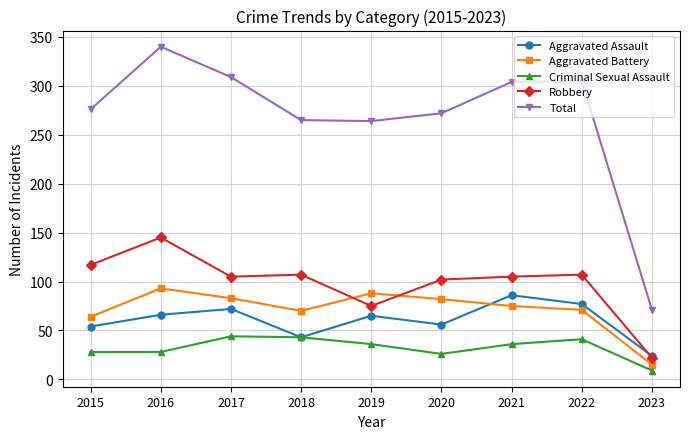

Rank the series at 2015 from lowest to highest value.

Criminal Sexual Assault, Aggravated Assault, Aggravated Battery, Robbery, Total